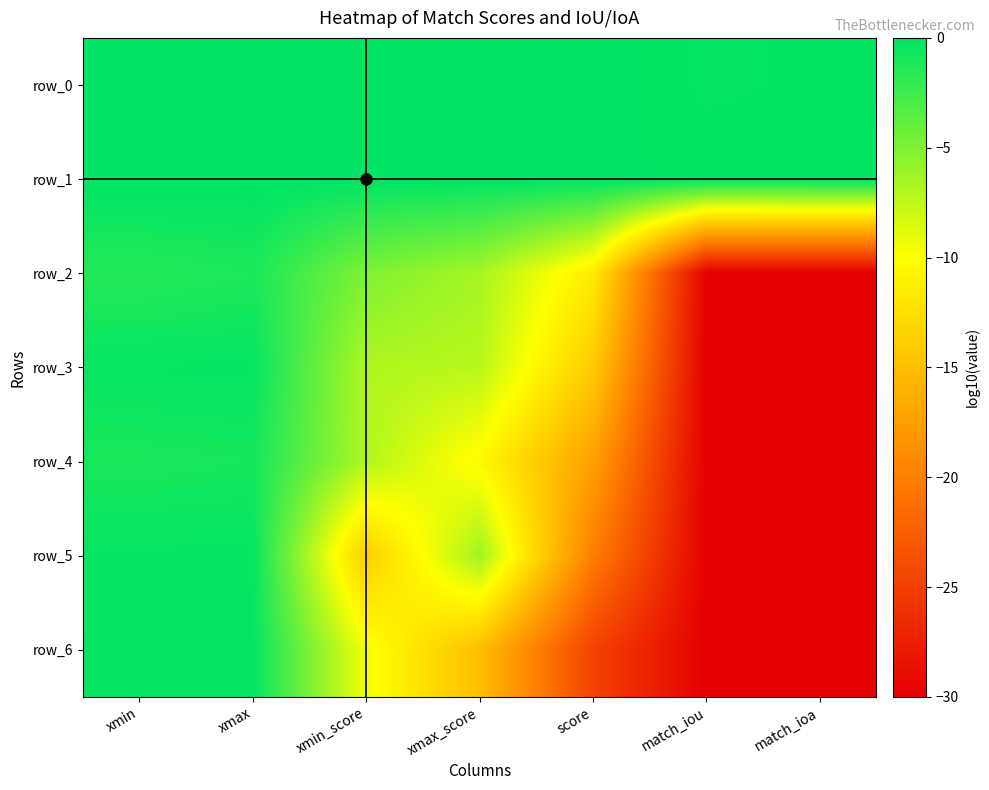

Reading right to left, transcribe all the data shown in this chart.

row_0: match_ioa=-0.2	match_iou=-0.2	score=-0.0	xmax_score=-0.0	xmin_score=0.0	xmax=-0.0	xmin=-0.0
row_1: match_ioa=-0.1	match_iou=-0.1	score=-0.0	xmax_score=-0.0	xmin_score=0.0	xmax=-0.0	xmin=-0.0
row_2: match_ioa=-30.0	match_iou=-30.0	score=-11.5	xmax_score=-6.6	xmin_score=-5.0	xmax=-1.1	xmin=-1.5
row_3: match_ioa=-30.0	match_iou=-30.0	score=-14.1	xmax_score=-7.2	xmin_score=-6.9	xmax=-0.3	xmin=-0.3
row_4: match_ioa=-30.0	match_iou=-30.0	score=-17.5	xmax_score=-10.5	xmin_score=-6.9	xmax=-0.9	xmin=-1.0
row_5: match_ioa=-30.0	match_iou=-30.0	score=-20.1	xmax_score=-6.2	xmin_score=-13.9	xmax=-0.3	xmin=-0.3
row_6: match_ioa=-30.0	match_iou=-30.0	score=-24.7	xmax_score=-15.1	xmin_score=-9.6	xmax=-0.2	xmin=-0.2